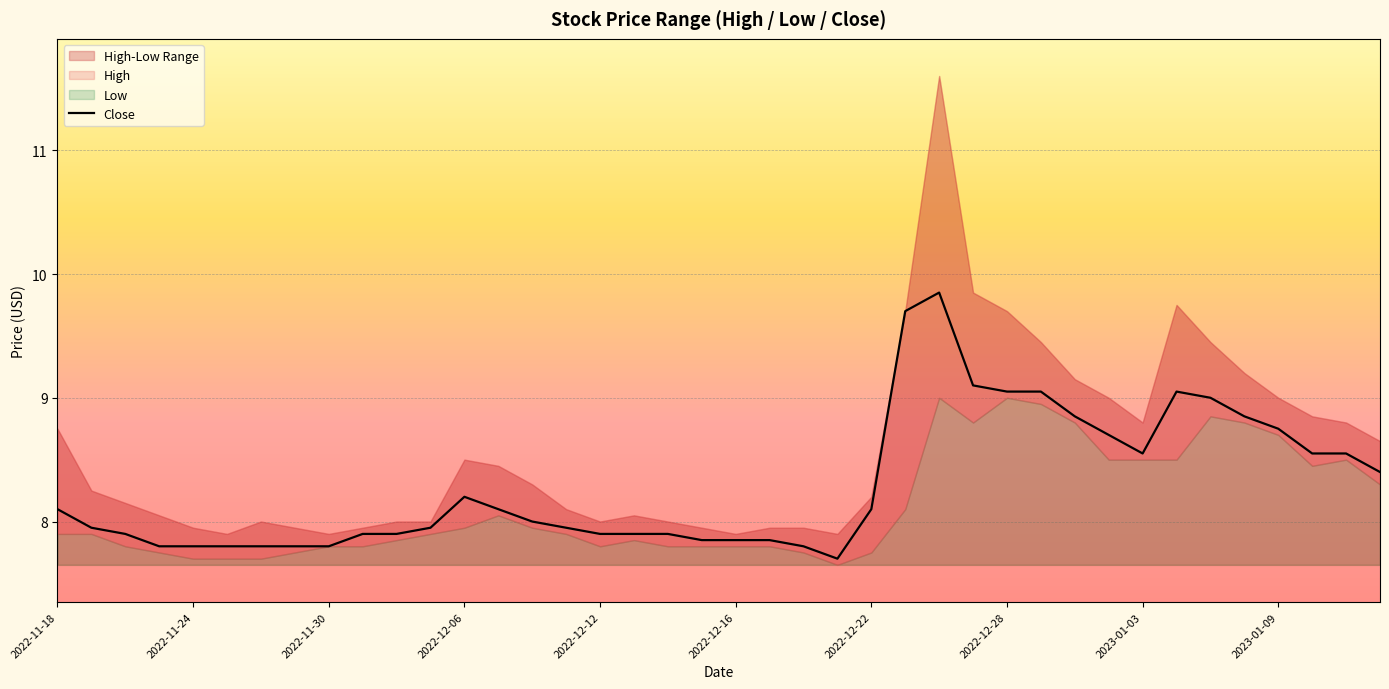

True or false: the data shows 1.7 at 37.

False